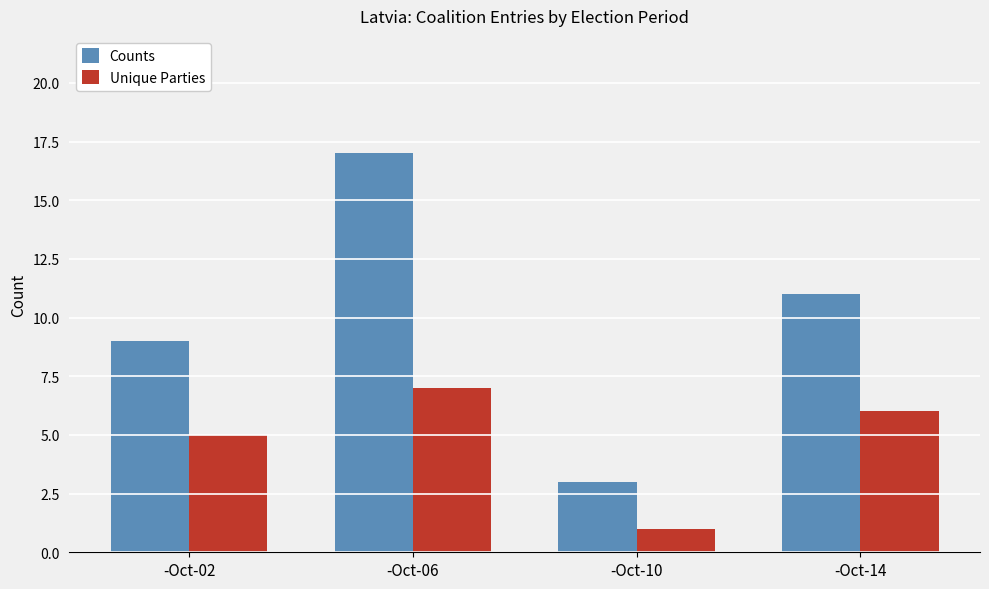

What is the difference between the highest and lowest values at -Oct-02?

4